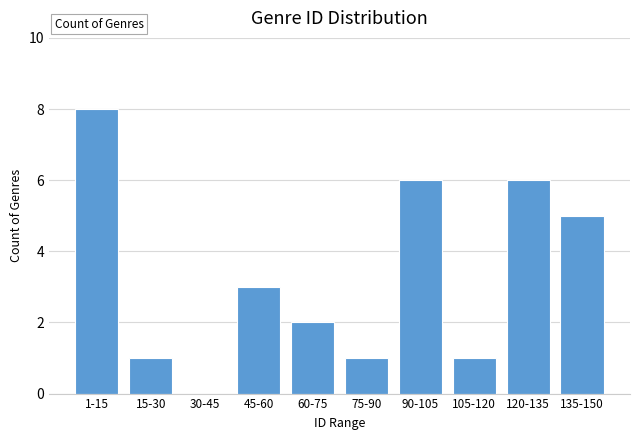

Reading left to right, what are all the values shown in this chart?

1-15=8	15-30=1	30-45=0	45-60=3	60-75=2	75-90=1	90-105=6	105-120=1	120-135=6	135-150=5